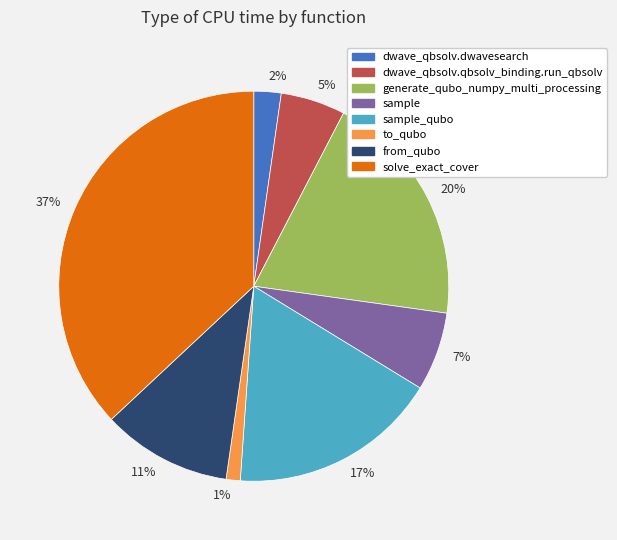

To the nearest percent, what portion does 1% represent?

1%